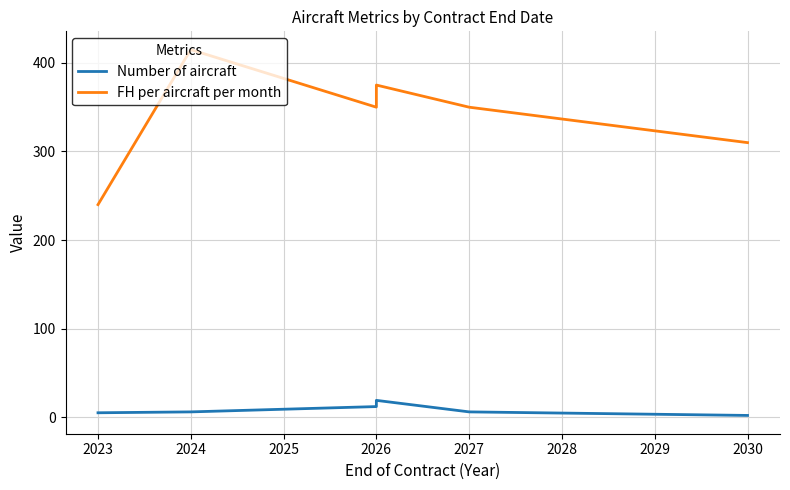

Is it true that Number of aircraft equals 11 at 2024?

False